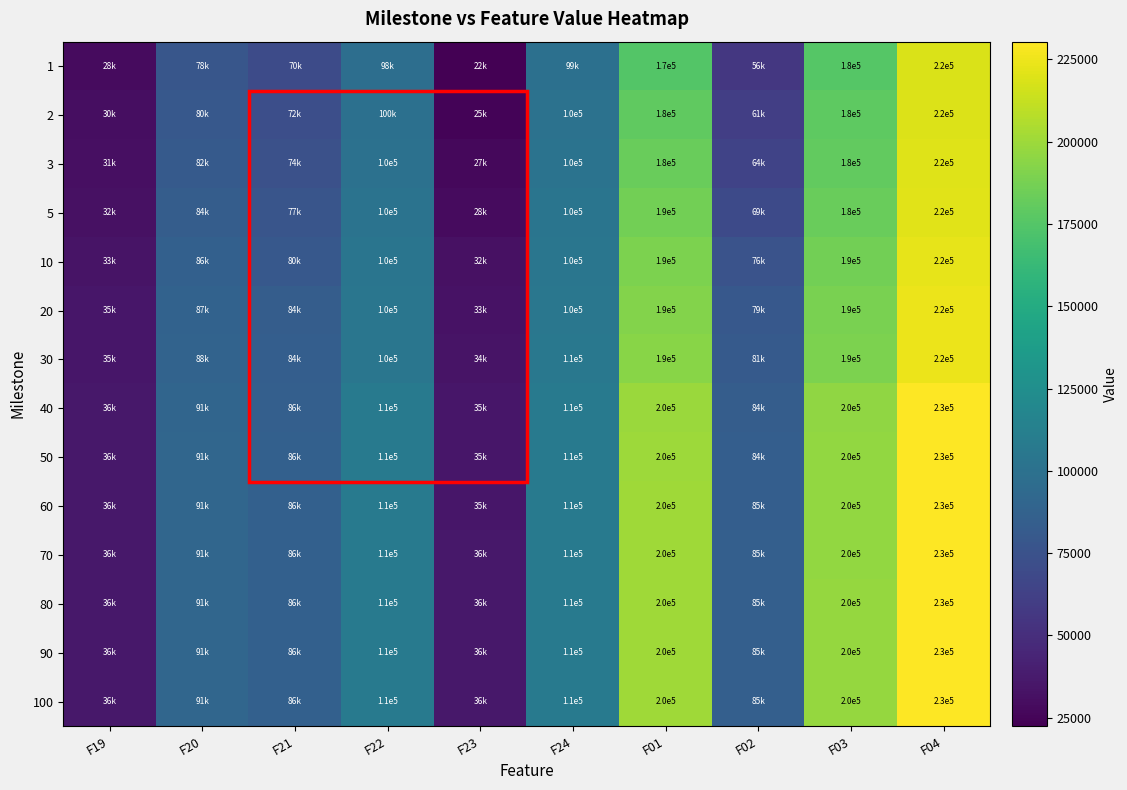

True or false: 100 has a value of 110000.0 at F22.

True